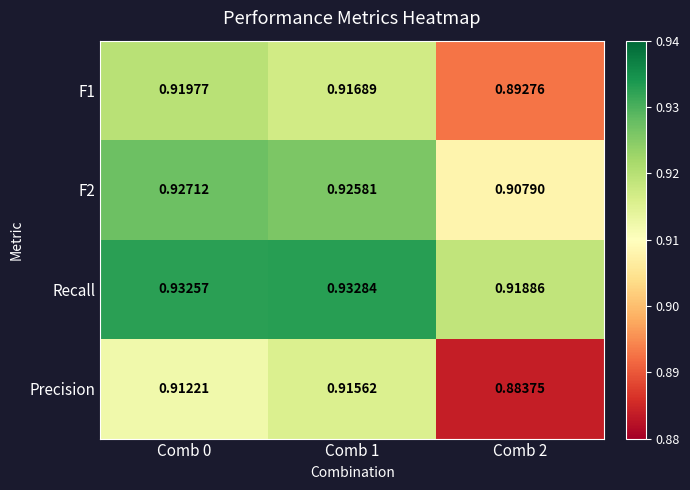

Which series has the largest total across all categories?

Recall